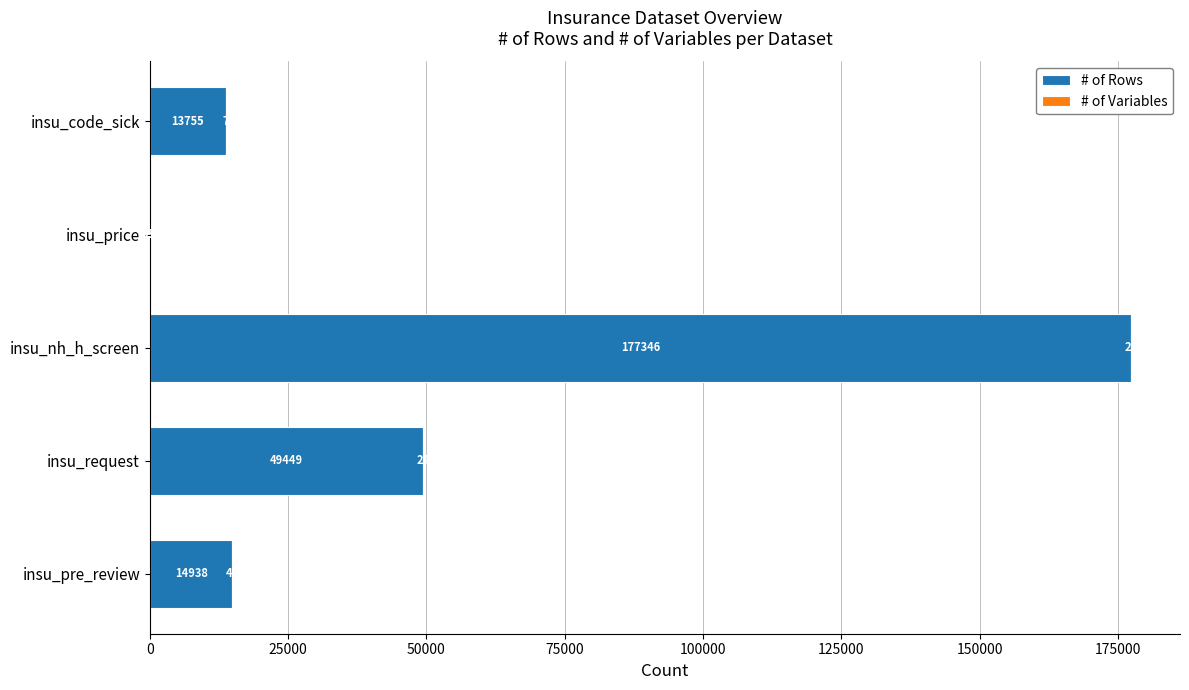

Count the number of categories in the chart.

5